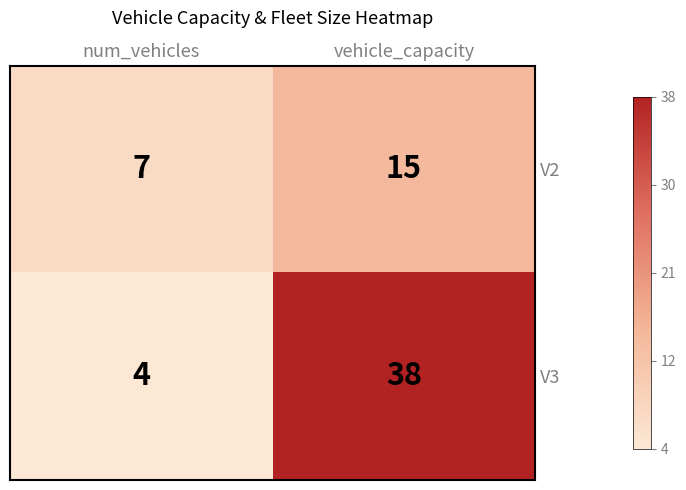

Read the V3 value at num_vehicles, to the nearest 5.

5